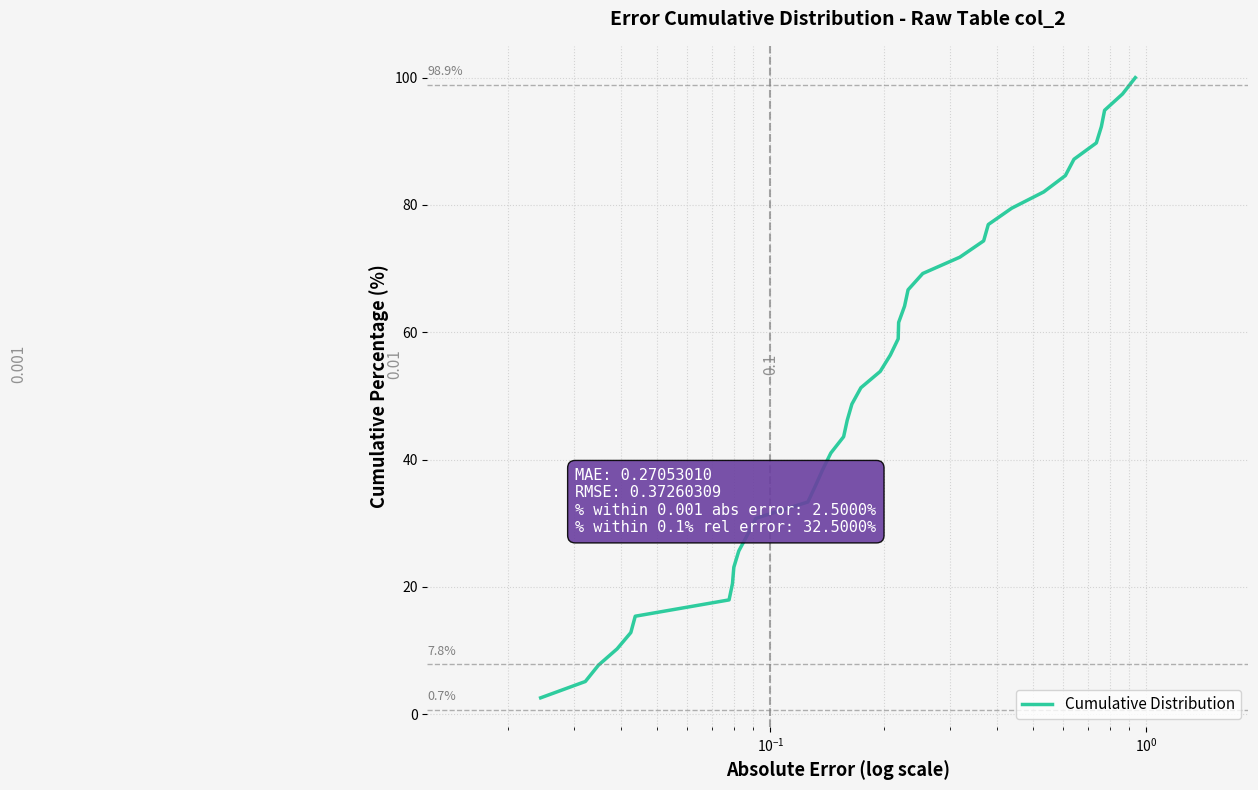

What is the sum of all values?

2000.0